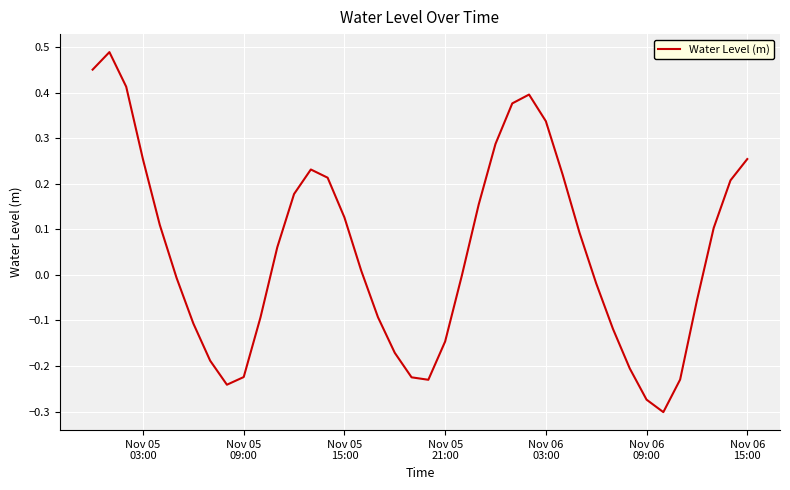

What is the difference between the maximum and minimum values?

0.8